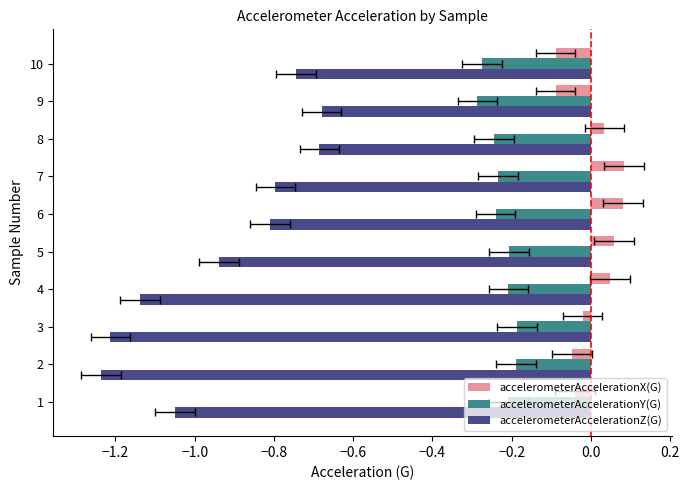

Is the value of accelerometerAccelerationX(G) at 7 greater than the value of accelerometerAccelerationY(G) at 3?

Yes